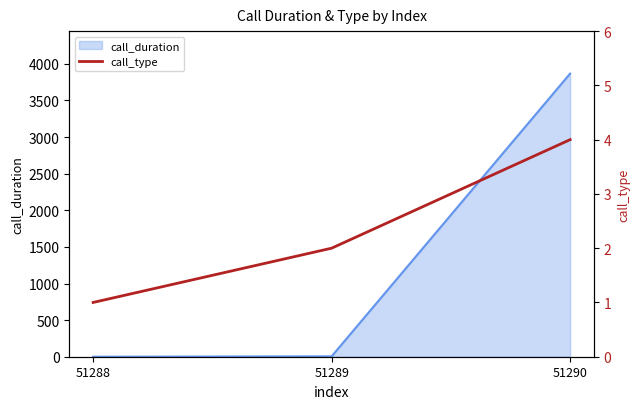

The value of call_duration at 51290 is 3867. True or false?

True